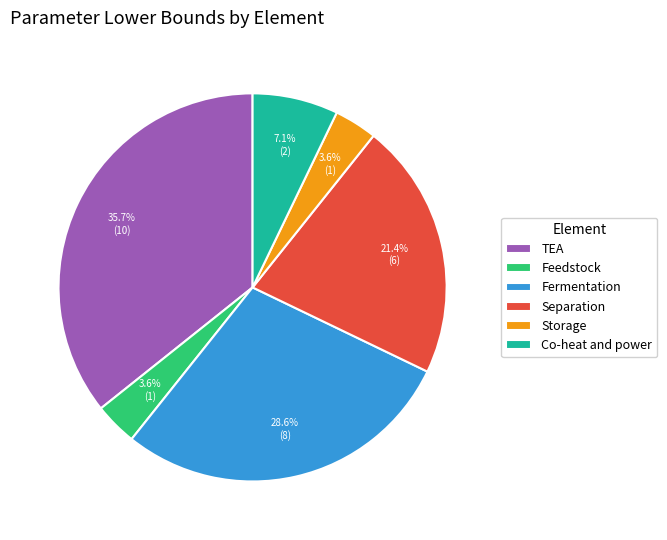

Which category has the biggest portion of the pie?

TEA